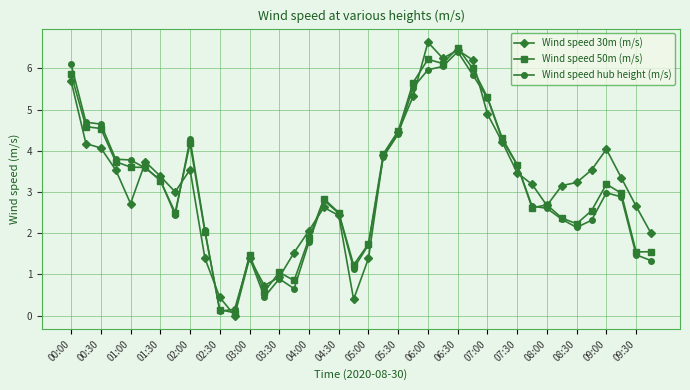

What is the value of the Wind speed 30m (m/s) point at the 37th from the left?

4.0